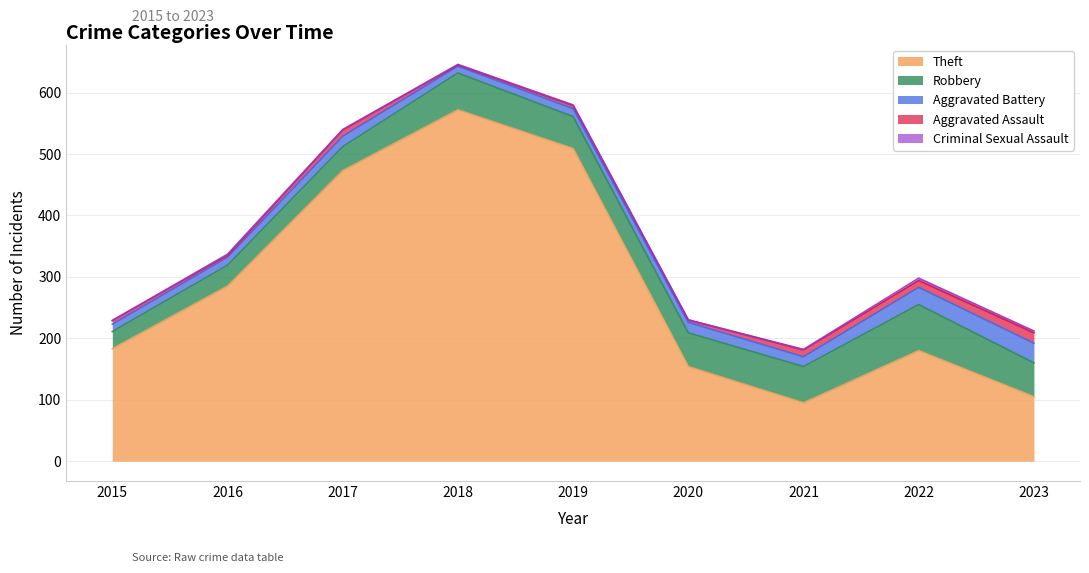

What are all the series names shown in the legend?

Theft, Robbery, Aggravated Battery, Aggravated Assault, Criminal Sexual Assault